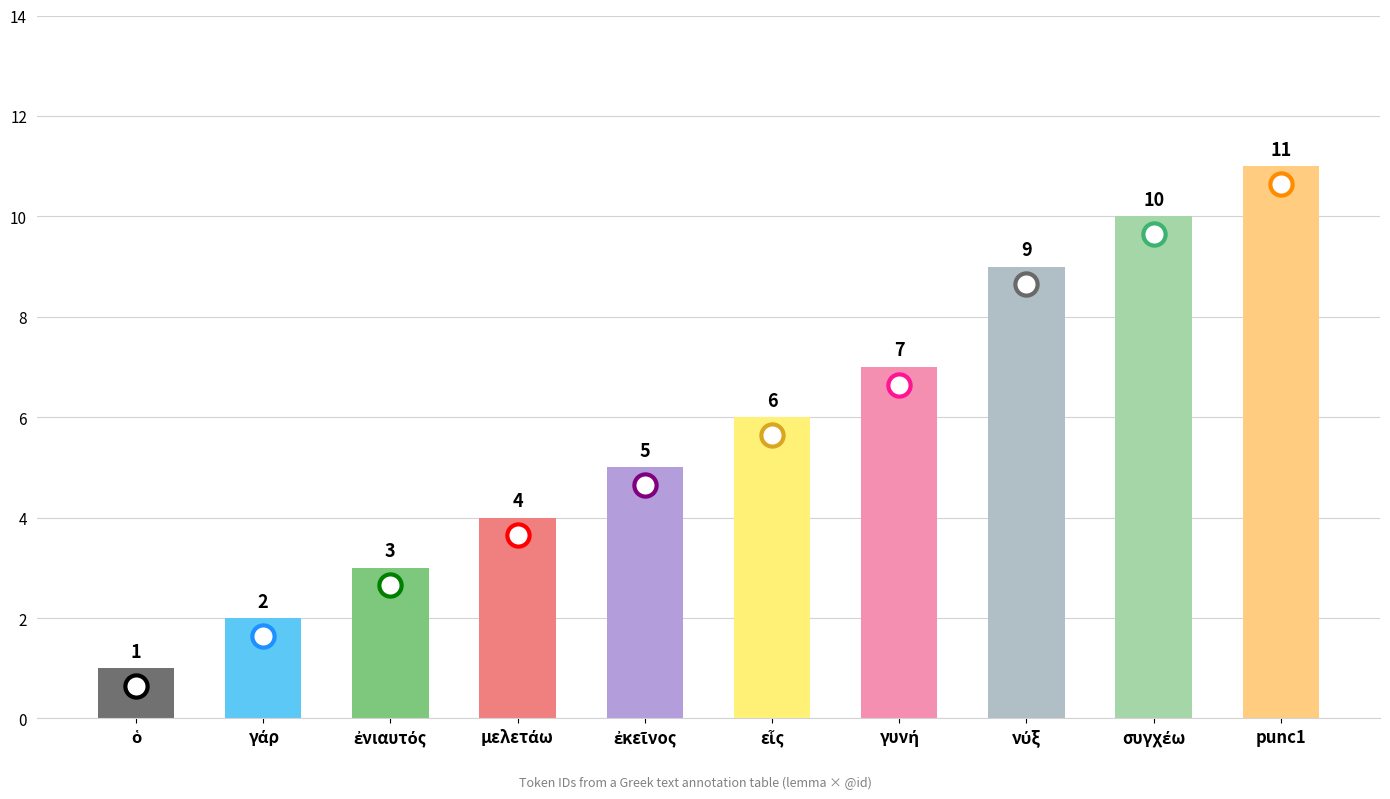

What value does the data have at punc1, to the nearest 10?

10